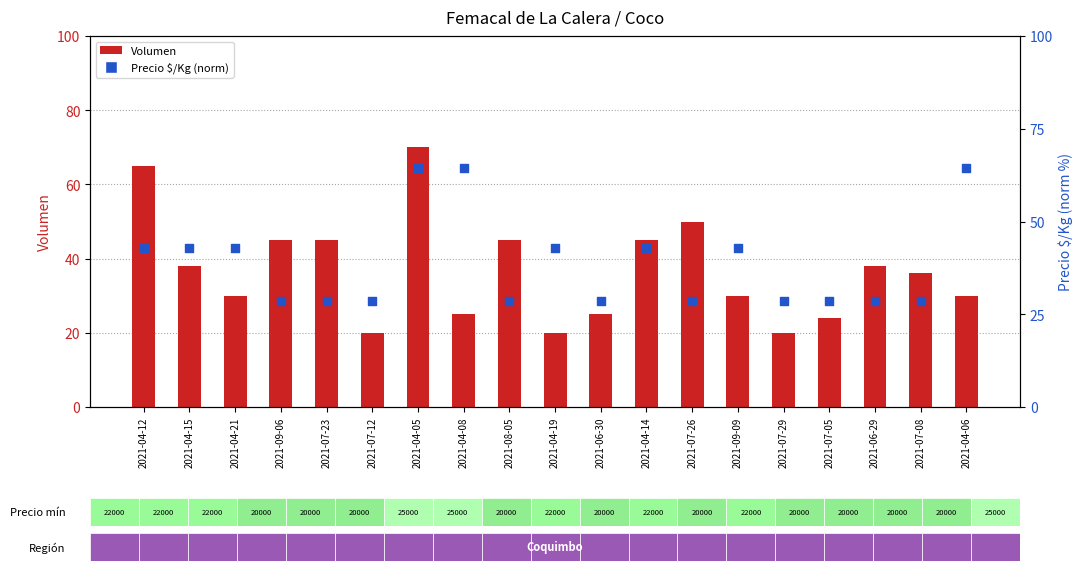

Which series contains the highest Y value?

Volumen